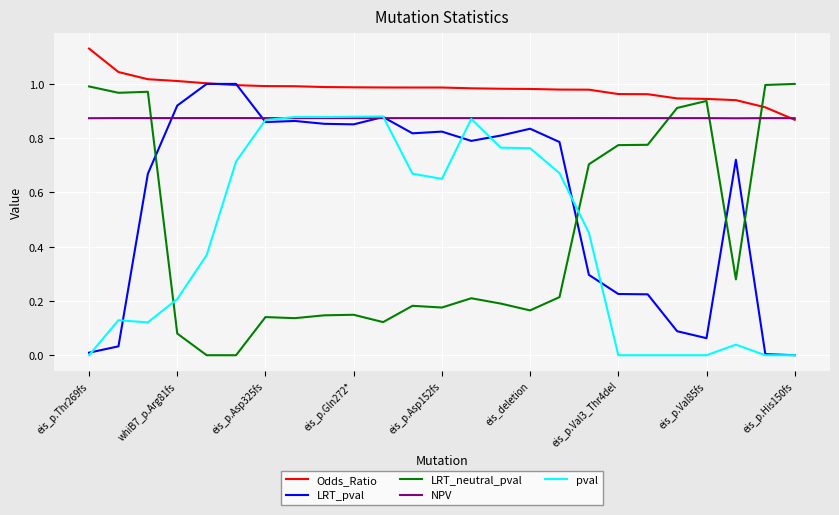

Is this an area chart (filled region under the line)?

No